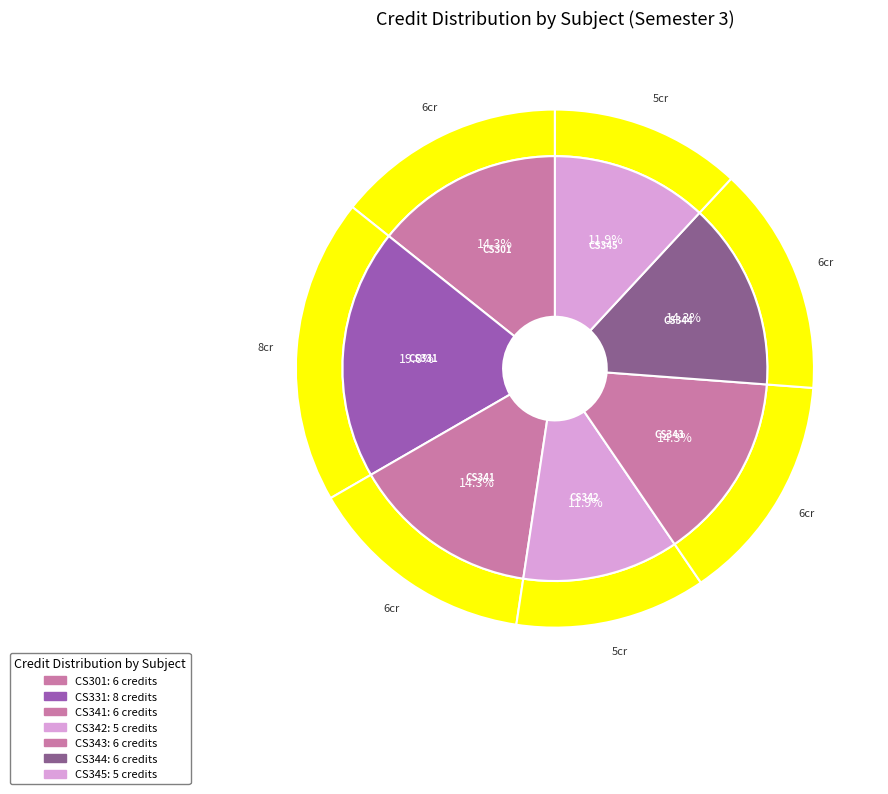

What portion of the pie excludes CS345
Databases
Laboratory?

88.1%